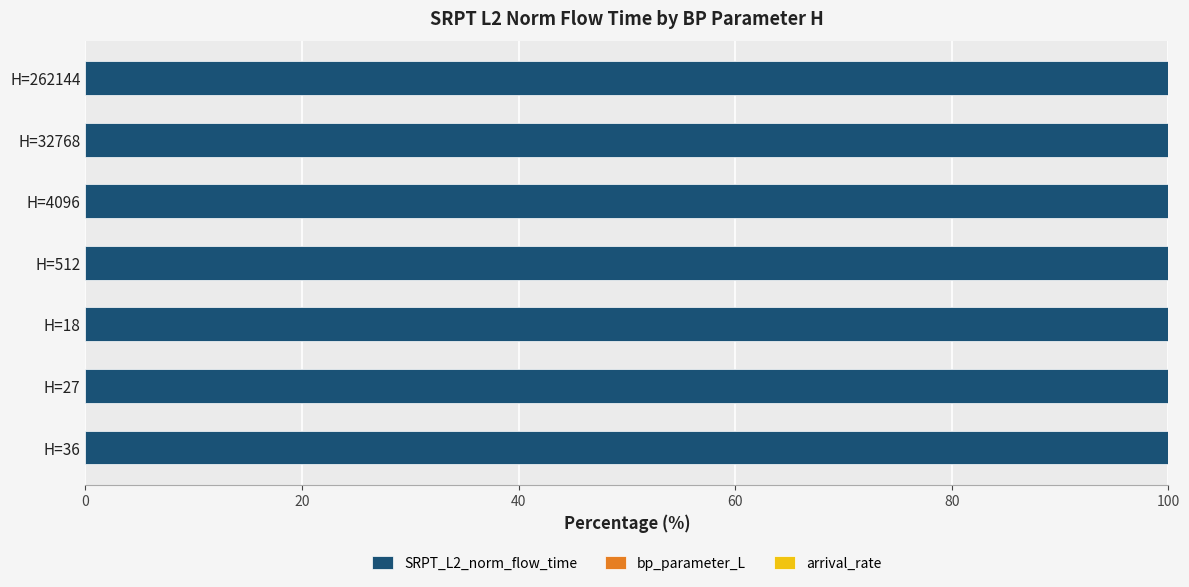

True or false: SRPT_L2_norm_flow_time has a value of 54.2 at H=4096.

False